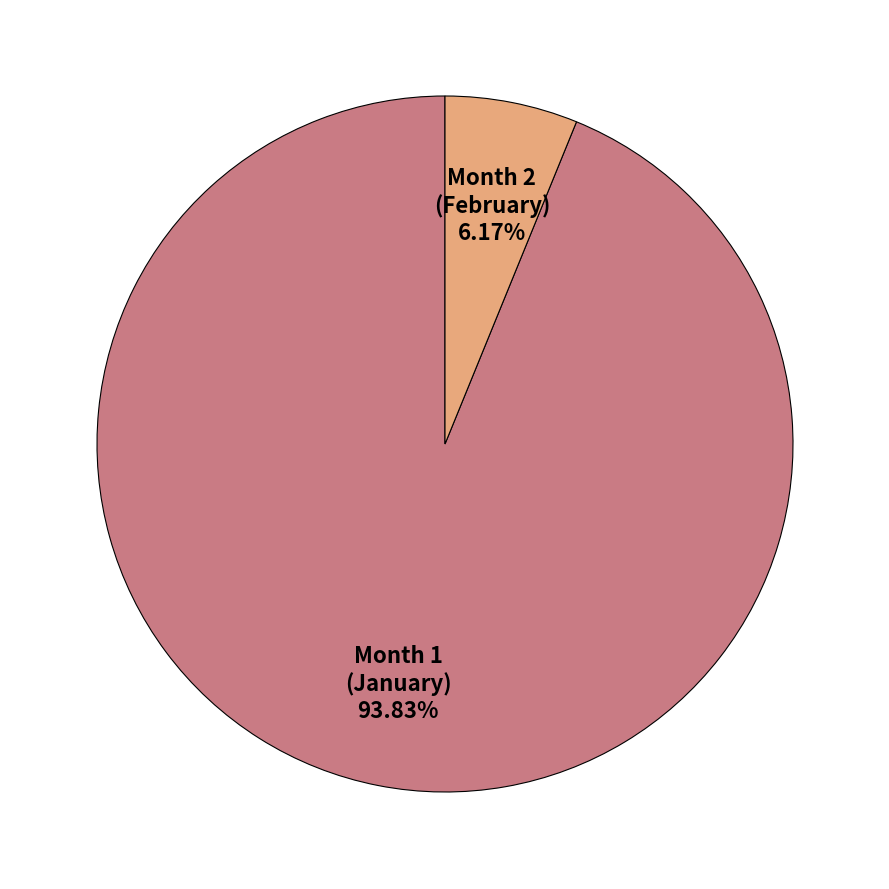

Is there any slice that represents more than half of the pie?

Yes